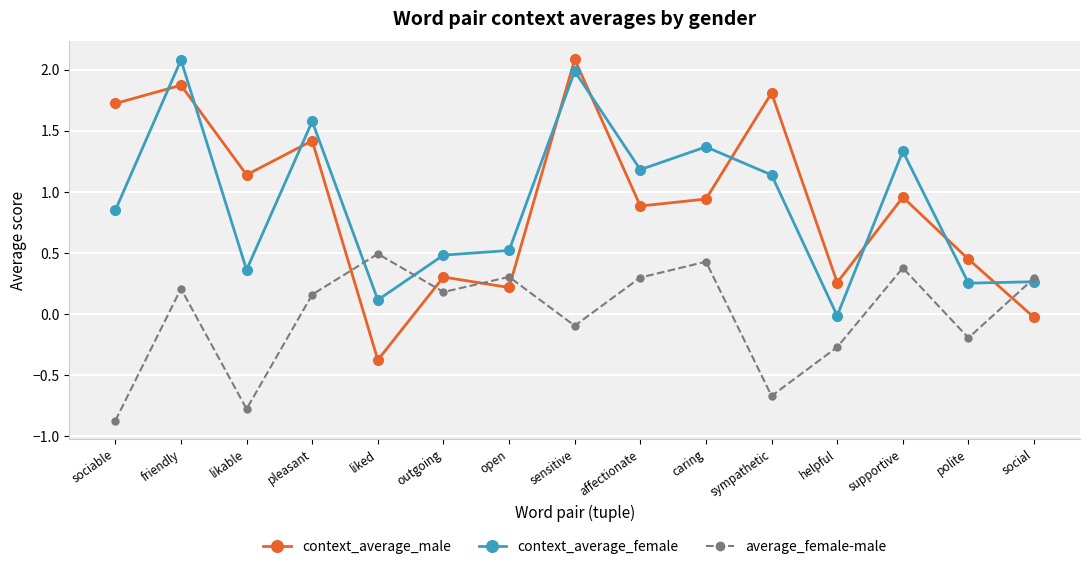

True or false: context_average_male has more than 0 points higher than both neighbors.

True